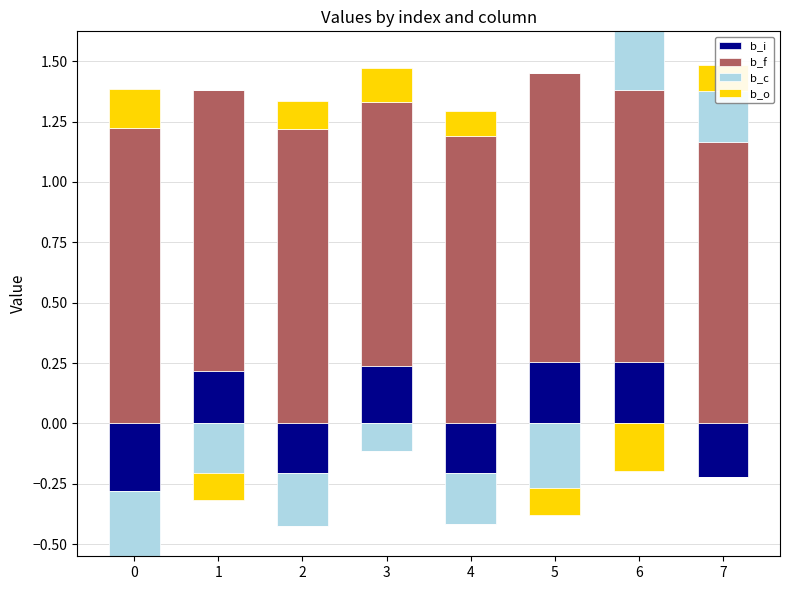

What is the average value of the b_o series?

0.1